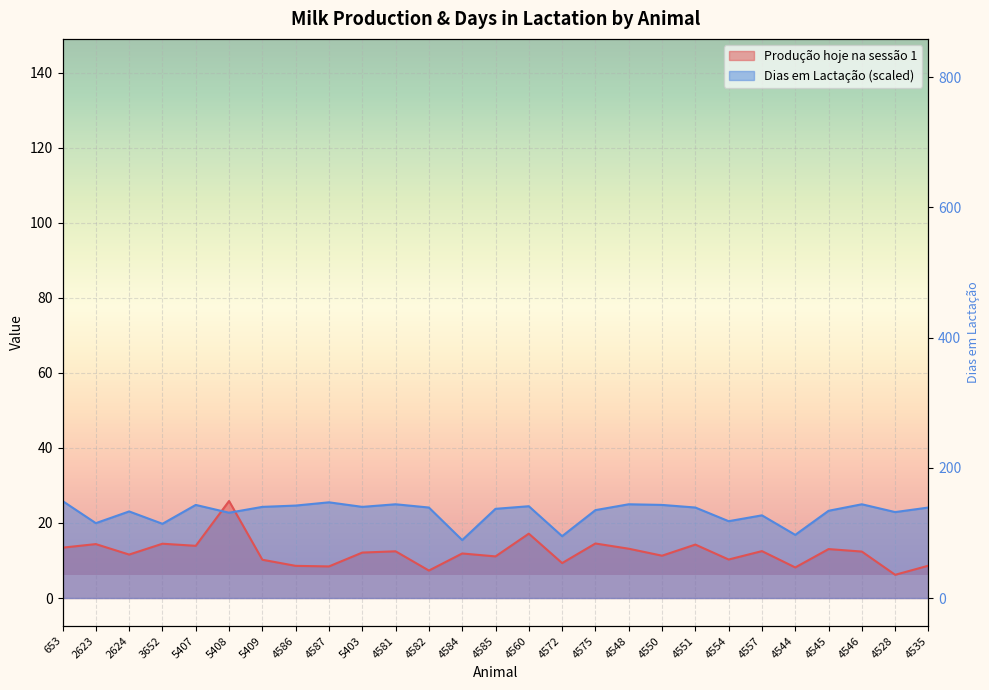

What is the highest value of the Produção hoje na sessão 1 series?

25.9